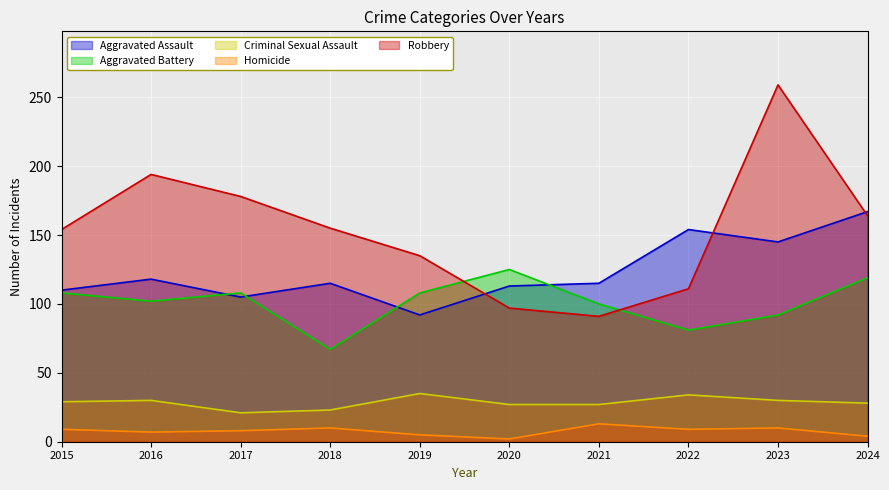

How many values in the Robbery series are below 155?

5